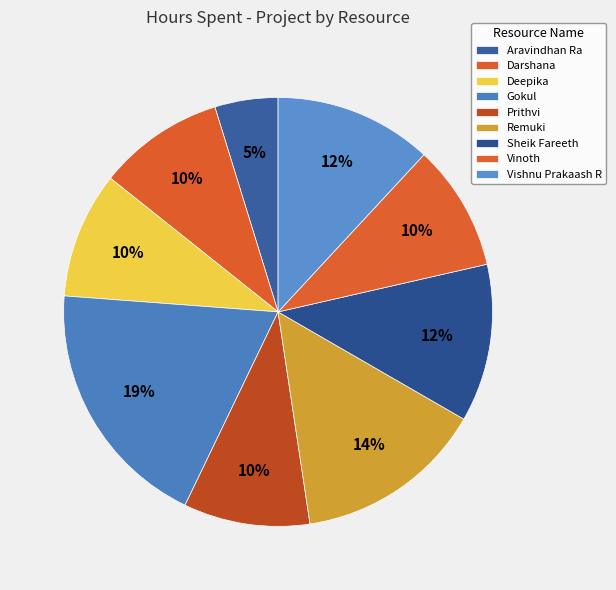

How many segments does this pie chart have?

9